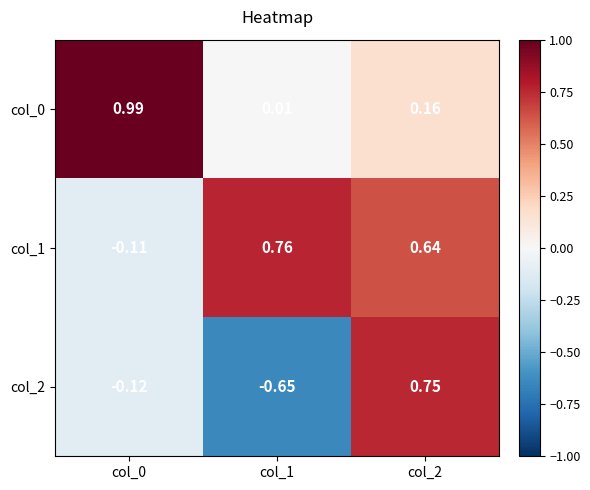

Which series has the largest total across all categories?

col_1